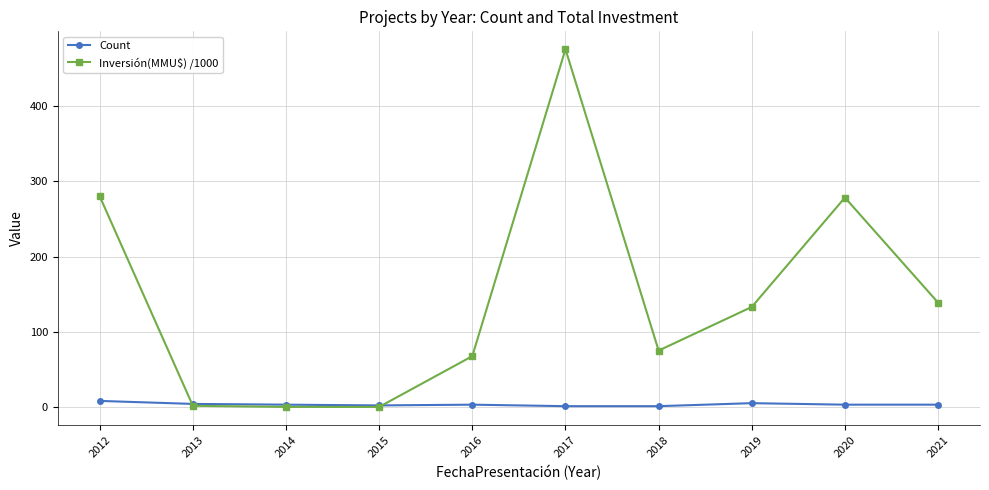

What is the value of the Inversión(MMU$) /1000 point at the 10th from the left?

138.8